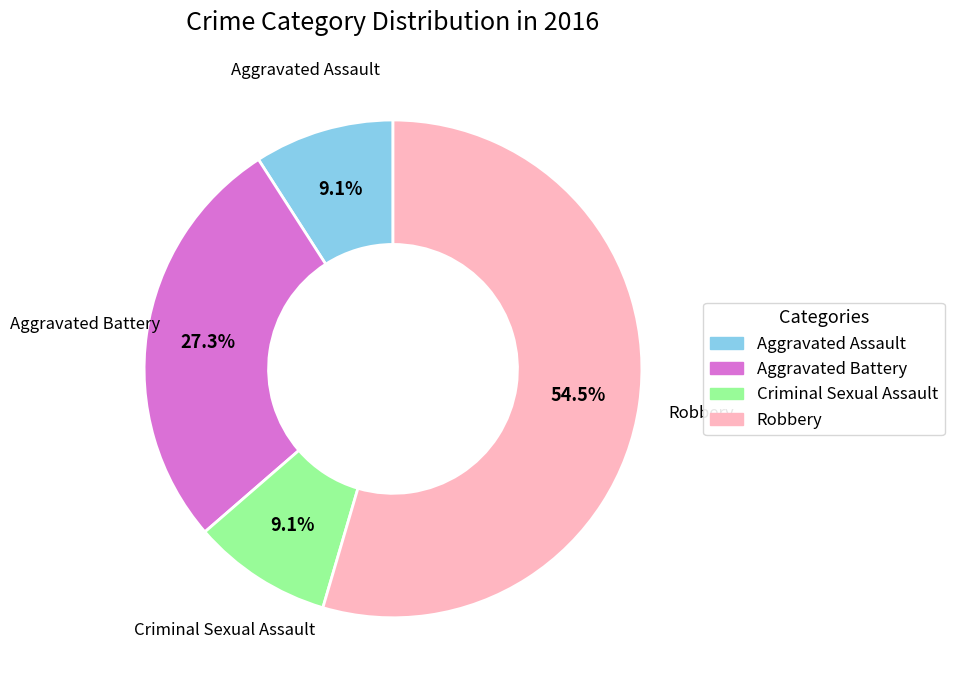

True or false: Aggravated Battery accounts for 16% of the total.

False